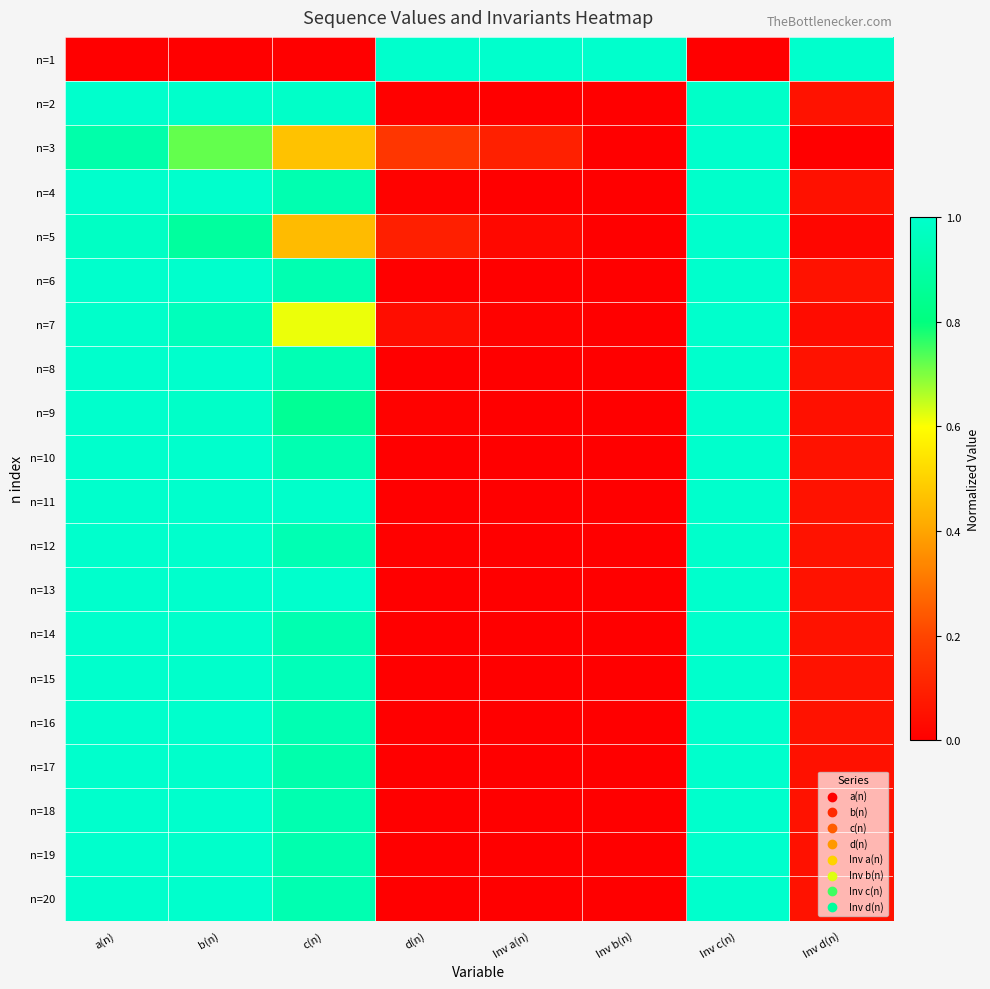

At how many categories does at least one series exceed 0?

8